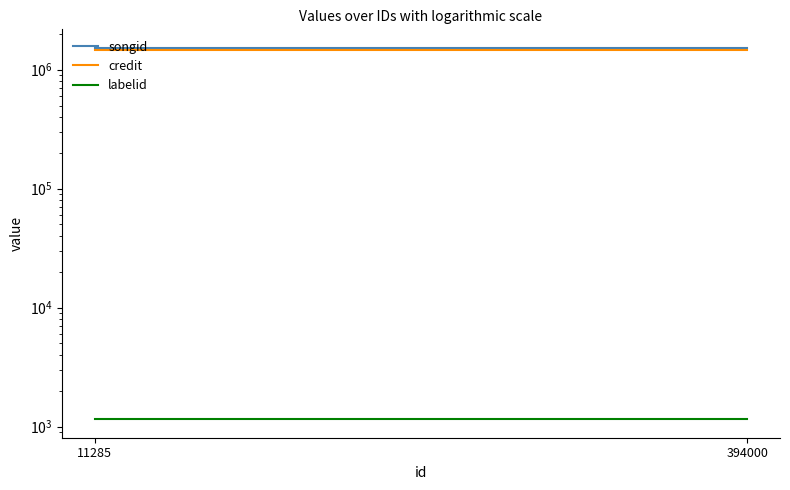

Which series has the largest range (max minus min)?

songid